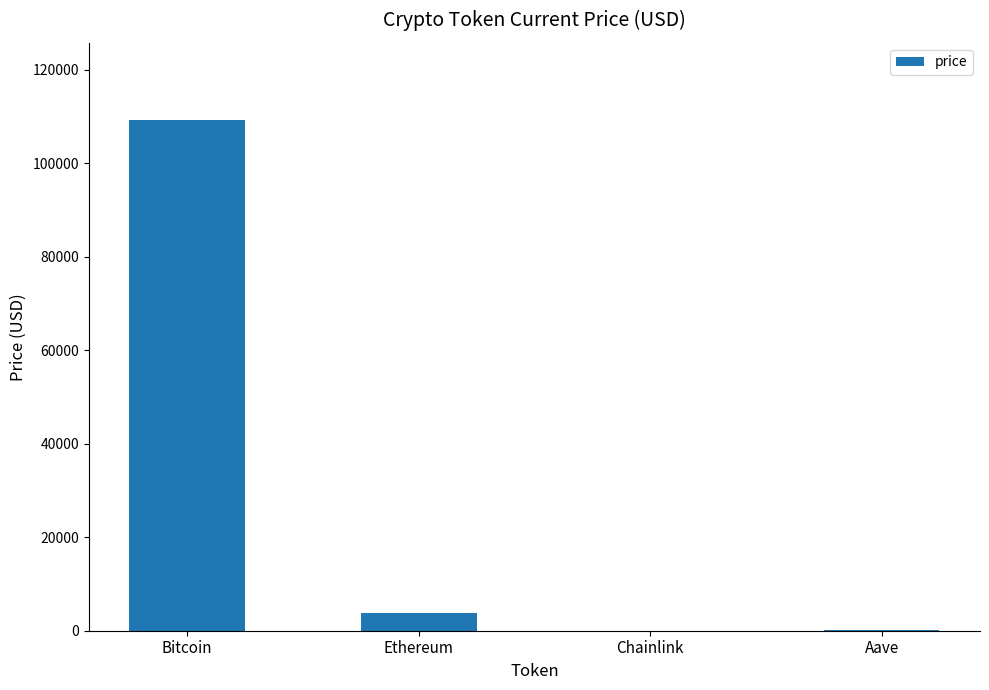

What is the change in value from Chainlink to Aave?

+200.1